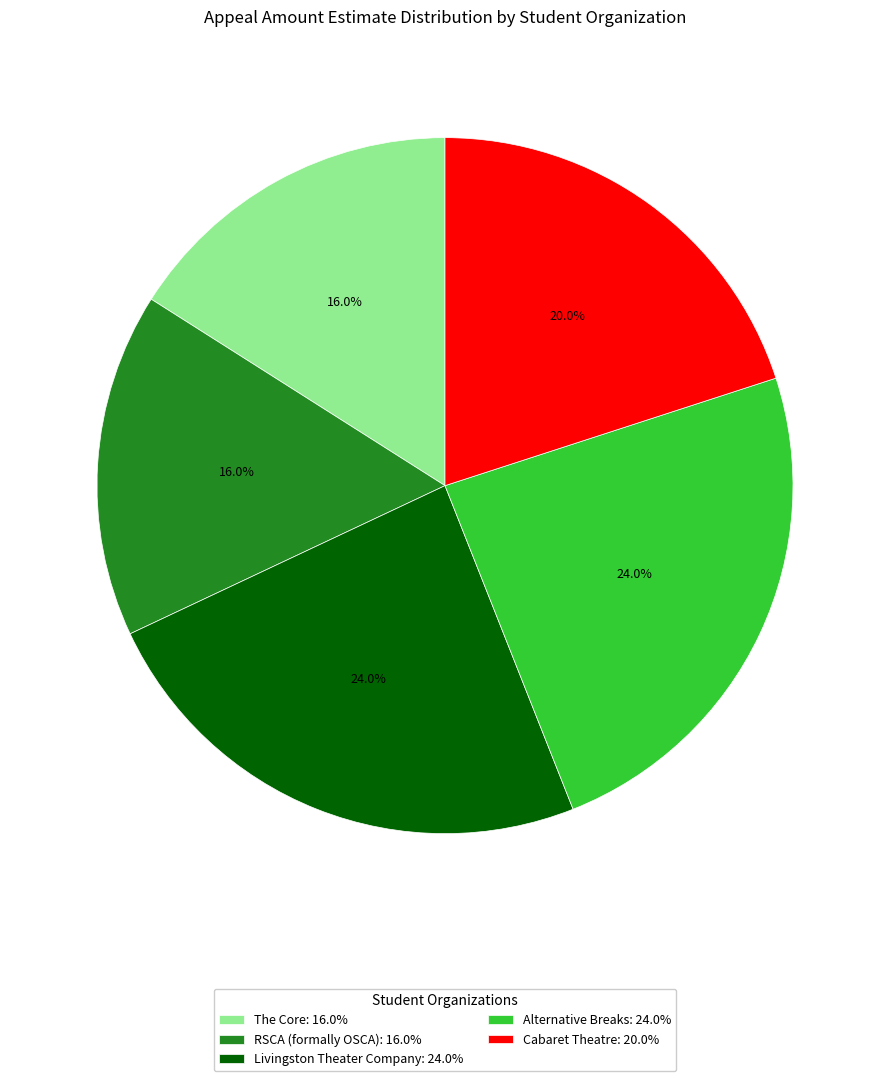

Approximately how many times larger is the value at Livingston Theater Company compared to Alternative Breaks?

1.0